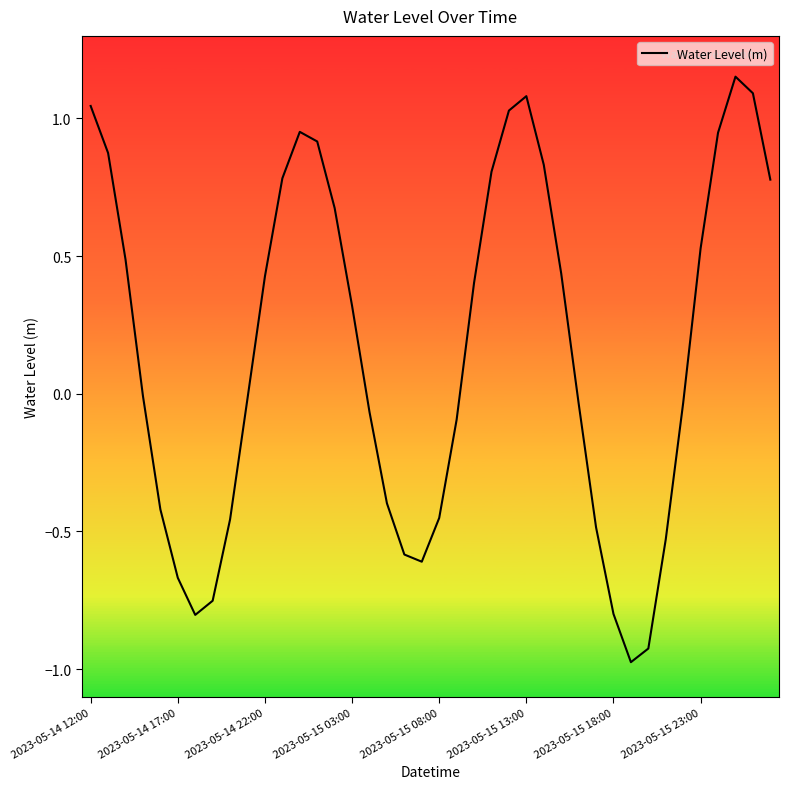

What is the difference between the maximum and minimum values?

2.1